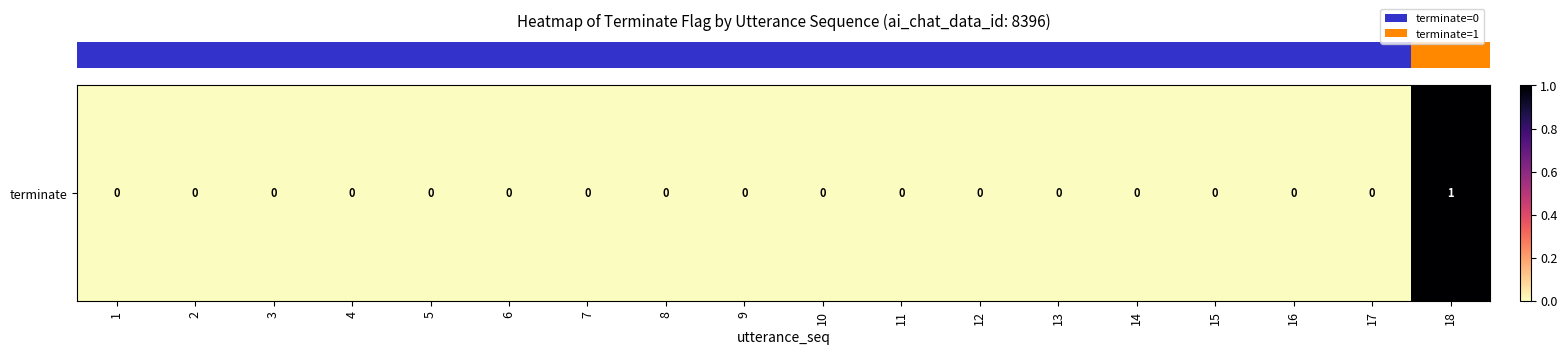

Reading left to right, transcribe all the data shown in this chart.

1=0	2=0	3=0	4=0	5=0	6=0	7=0	8=0	9=0	10=0	11=0	12=0	13=0	14=0	15=0	16=0	17=0	18=1